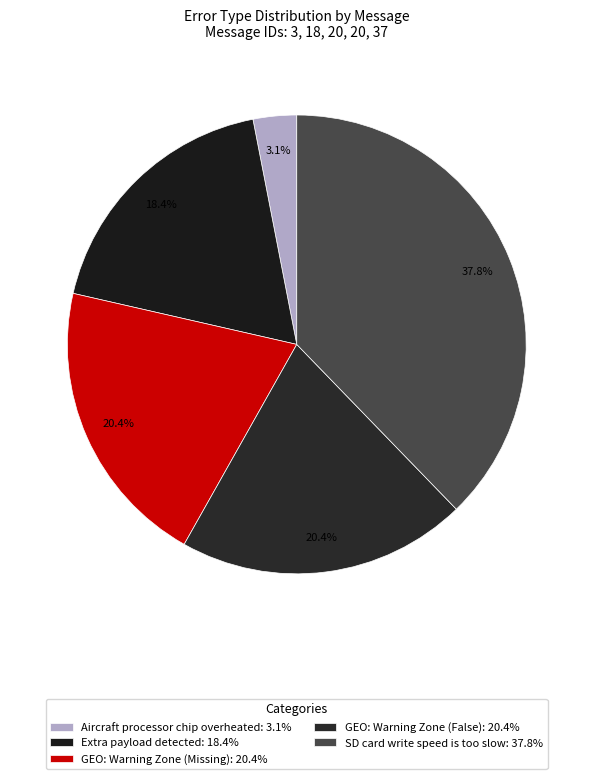

Rank the categories by value from highest to lowest.

SD card write speed is too slow, GEO: Warning Zone (Missing), GEO: Warning Zone (False), Extra payload detected, Aircraft processor chip overheated